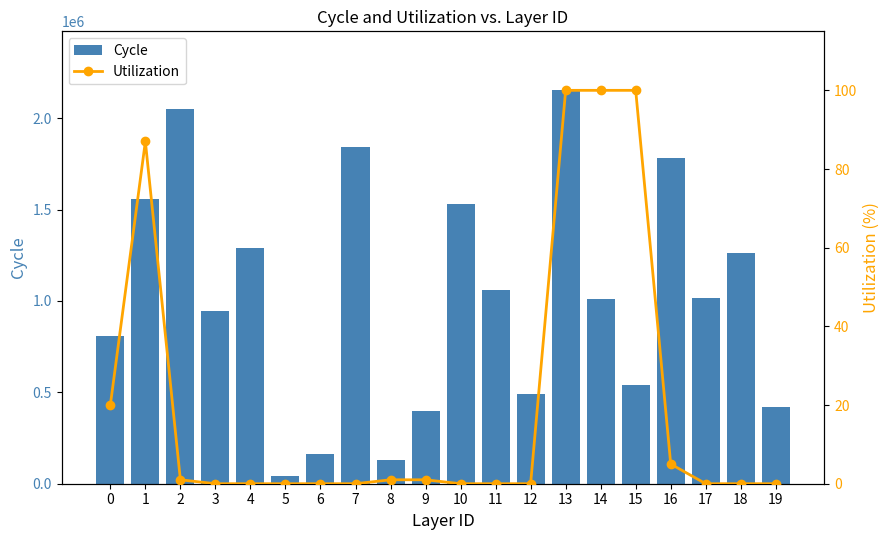

Rank the categories by Utilization value from lowest to highest.

3, 4, 5, 6, 7, 10, 11, 12, 17, 18, 19, 2, 8, 9, 16, 0, 1, 13, 14, 15